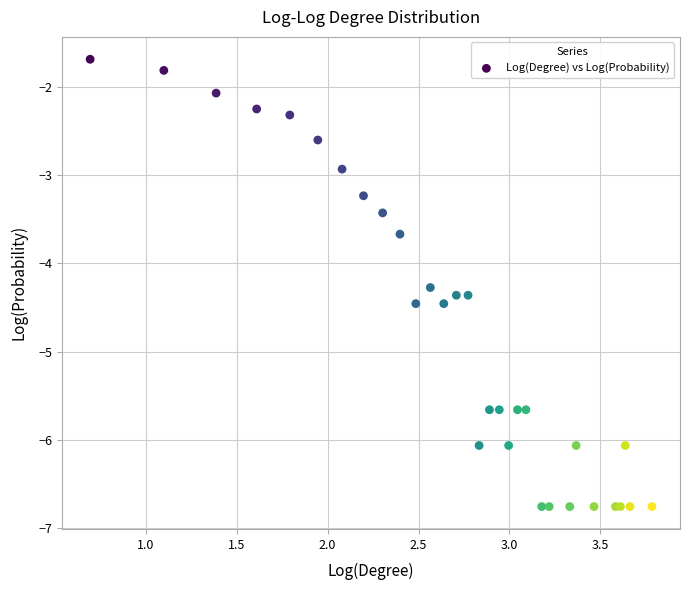

What Y value in the scatter plot is closest to -4?

-4.3